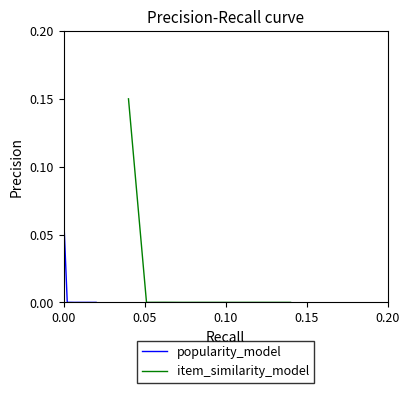

How many lines are shown in the chart?

2